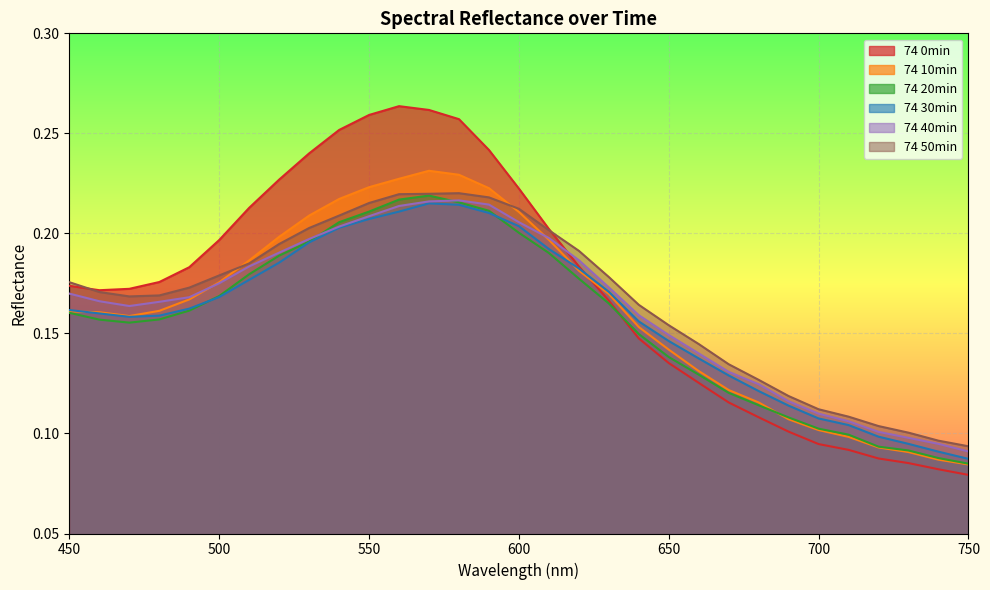

How many series are shown in this chart?

6